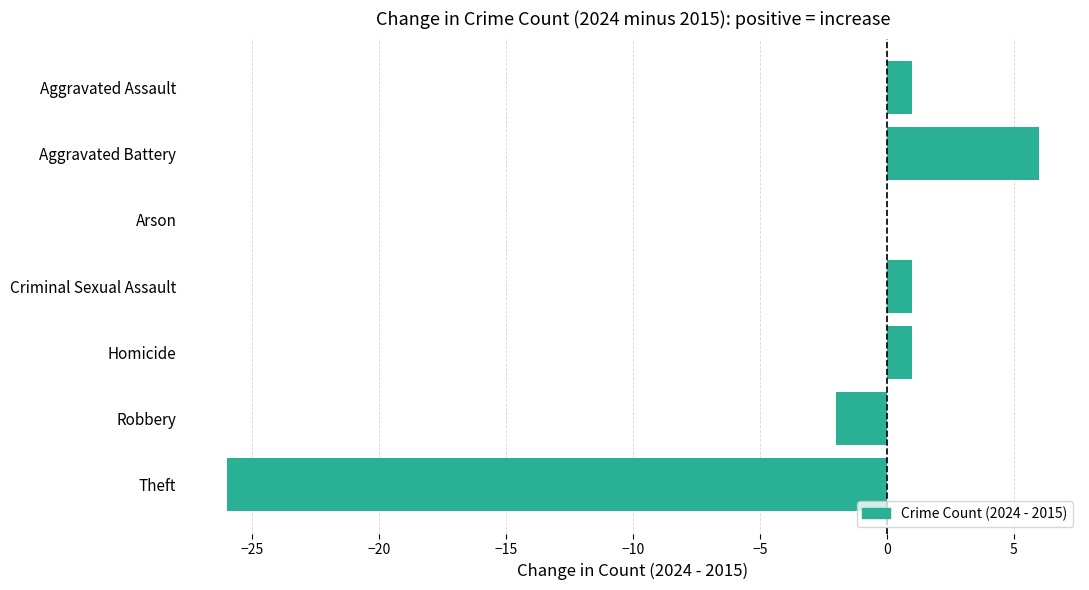

Where is the data nearest to the value -10?

Robbery